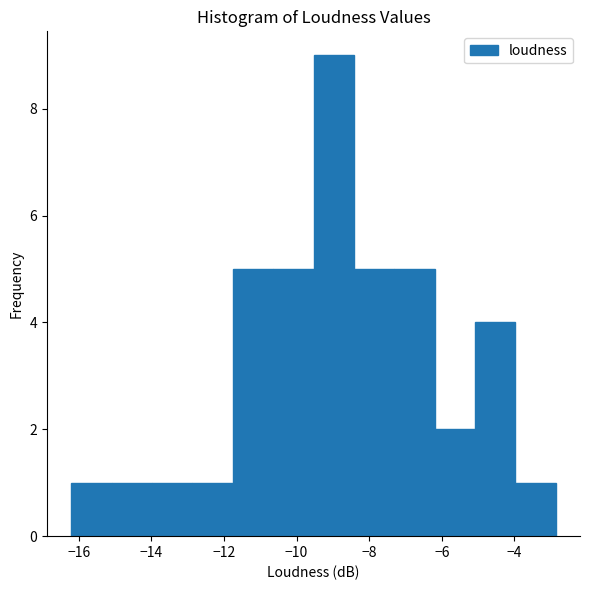

Reading left to right, transcribe this chart: for each bar, give the range it covers on the x-axis and its height. Neither the bar edges nor the heights are printed on the chart, so give them approximately, as read against the axes.

-16.2 to -15.0: 1
-15.0 to -14.0: 1
-14.0 to -12.8: 1
-12.8 to -11.8: 1
-11.8 to -10.6: 5
-10.6 to -9.6: 5
-9.6 to -8.4: 9
-8.4 to -7.4: 5
-7.4 to -6.2: 5
-6.2 to -5.0: 2
-5.0 to -4.0: 4
-4.0 to -2.8: 1